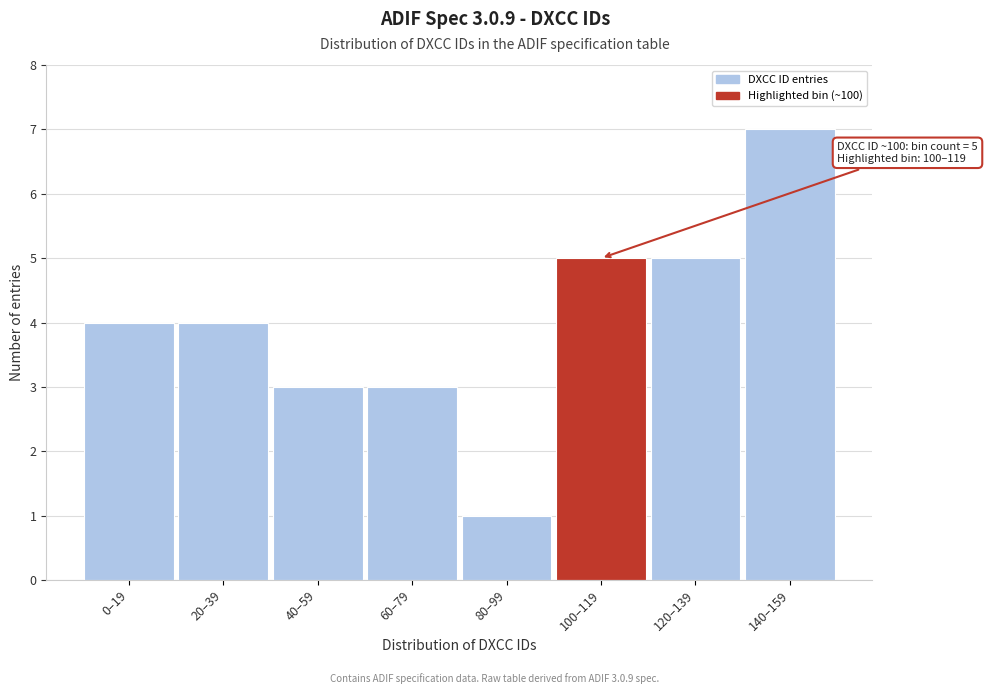

Reading left to right, what are all the values shown in this chart?

0–19=4	20–39=4	40–59=3	60–79=3	80–99=1	100–119=5	120–139=5	140–159=7